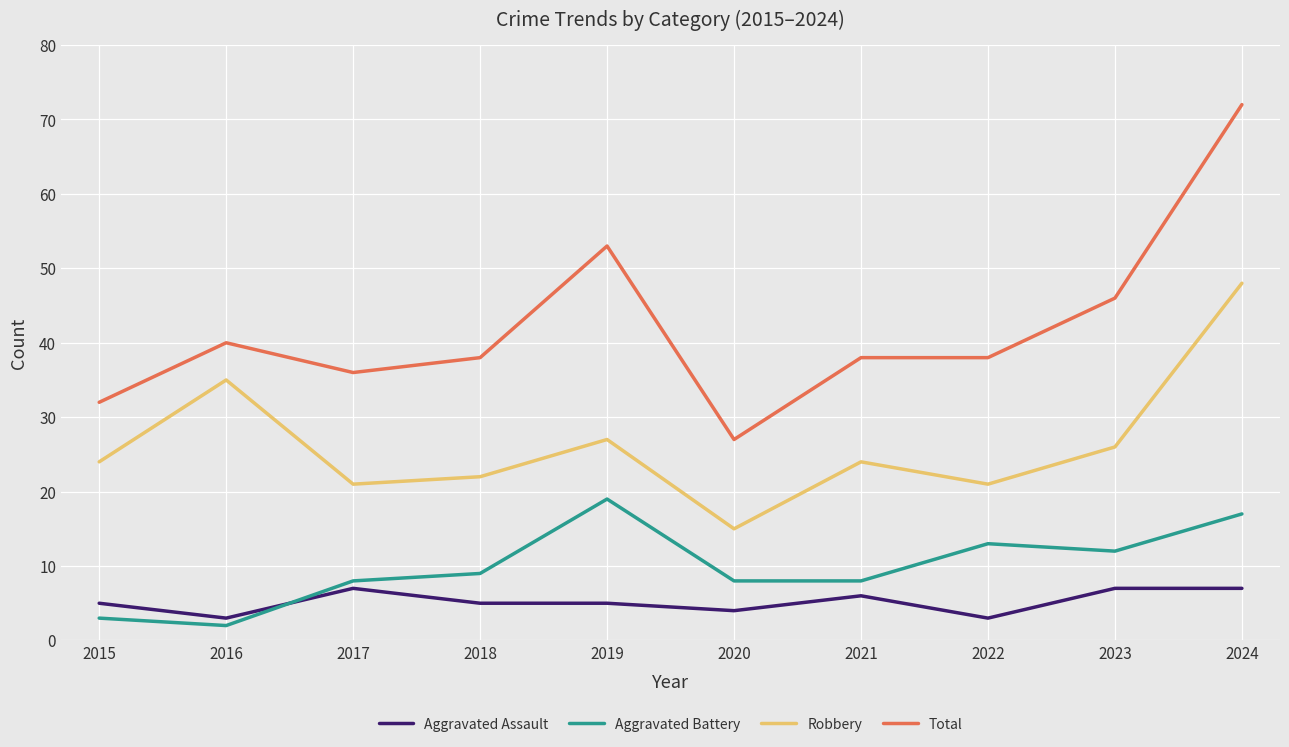

What is the difference between the Aggravated Assault values at 2015 and 2021?

1